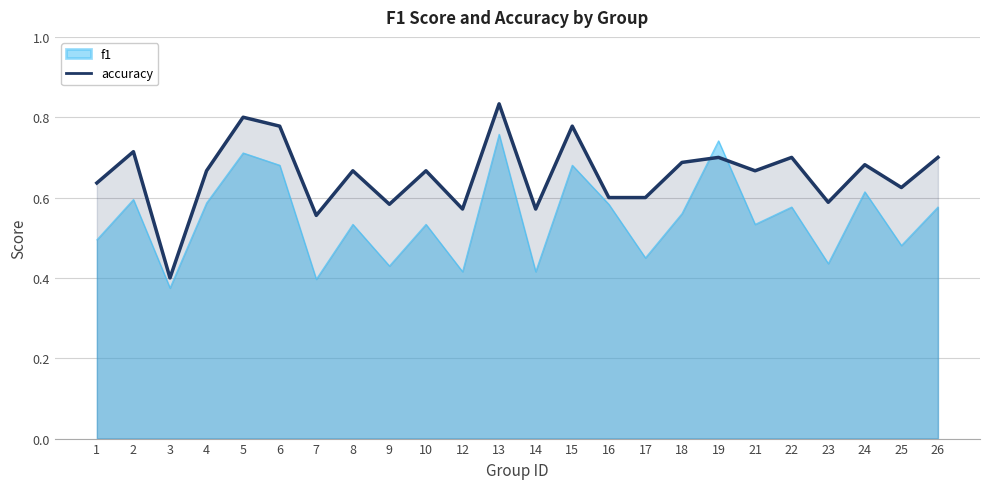

How many lines are shown in the chart?

2